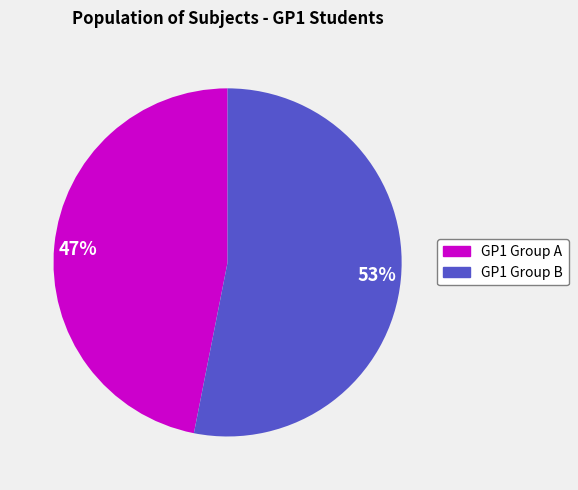

Combined, do 53% and 47% account for over 50%?

Yes